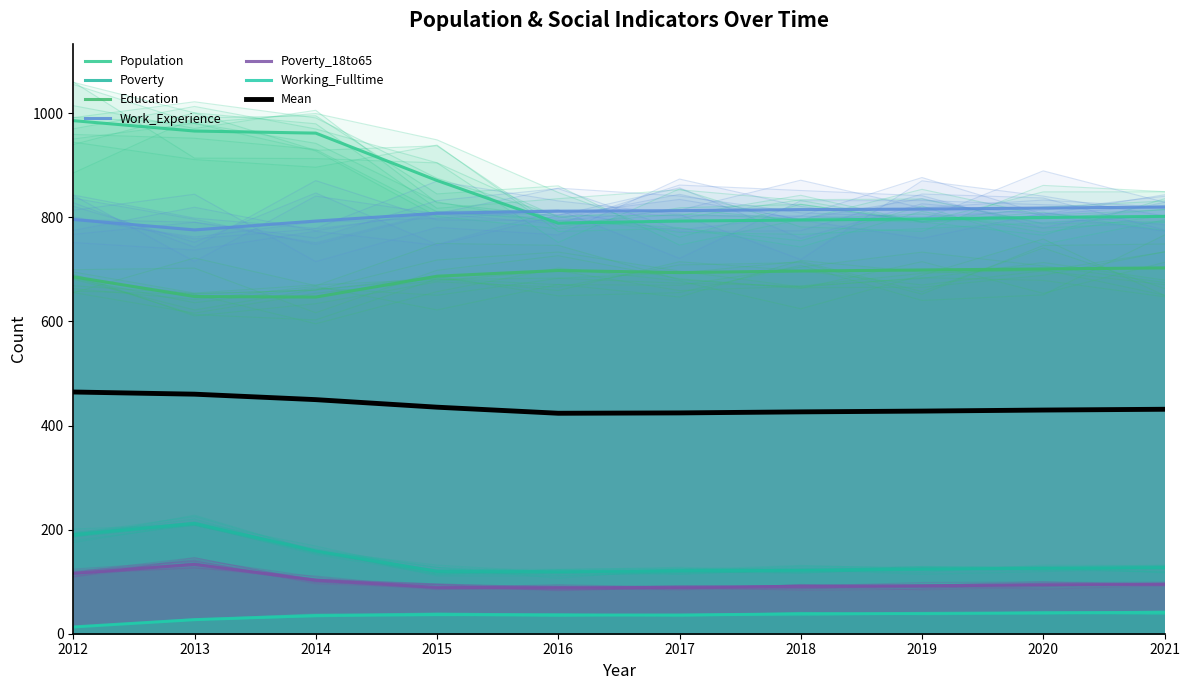

Between 2012 and 2017, which is larger?

2012